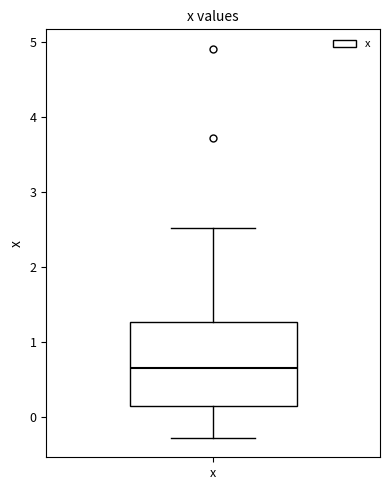

Read this box plot against the y-axis: the position of the median line, the range covered by the box, and the ends of both whiskers. The values are not printed on the chart, so give them approximately, as read against the axis.

median 0.7, box 0.1 to 1.3, whiskers -0.3 to 2.5